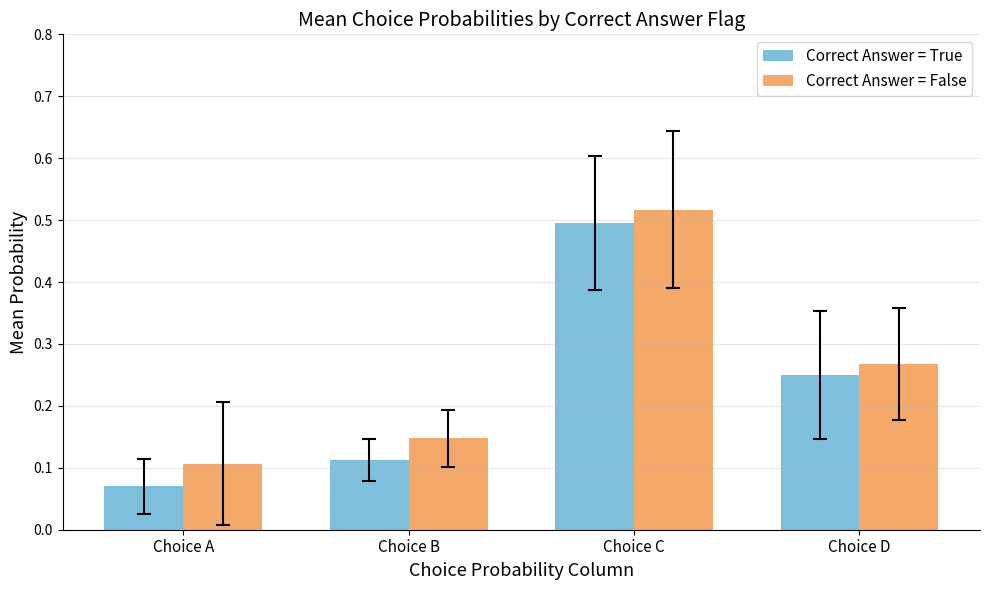

Count the Correct Answer = False values in the range 0 to 1.

4